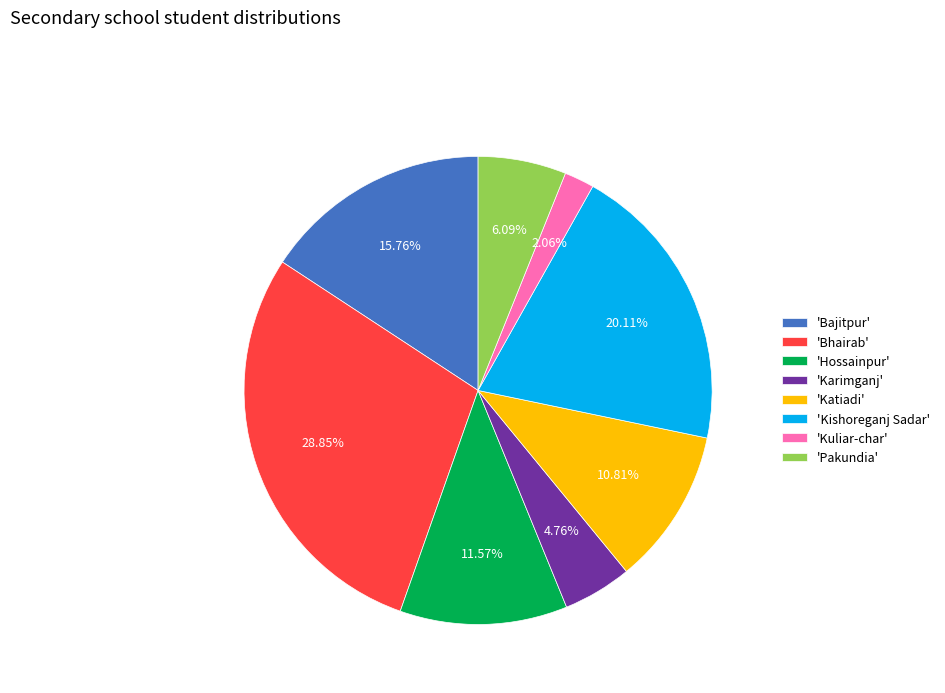

Is the sum of 'Pakundia' and 'Kuliar-char' greater than half?

No